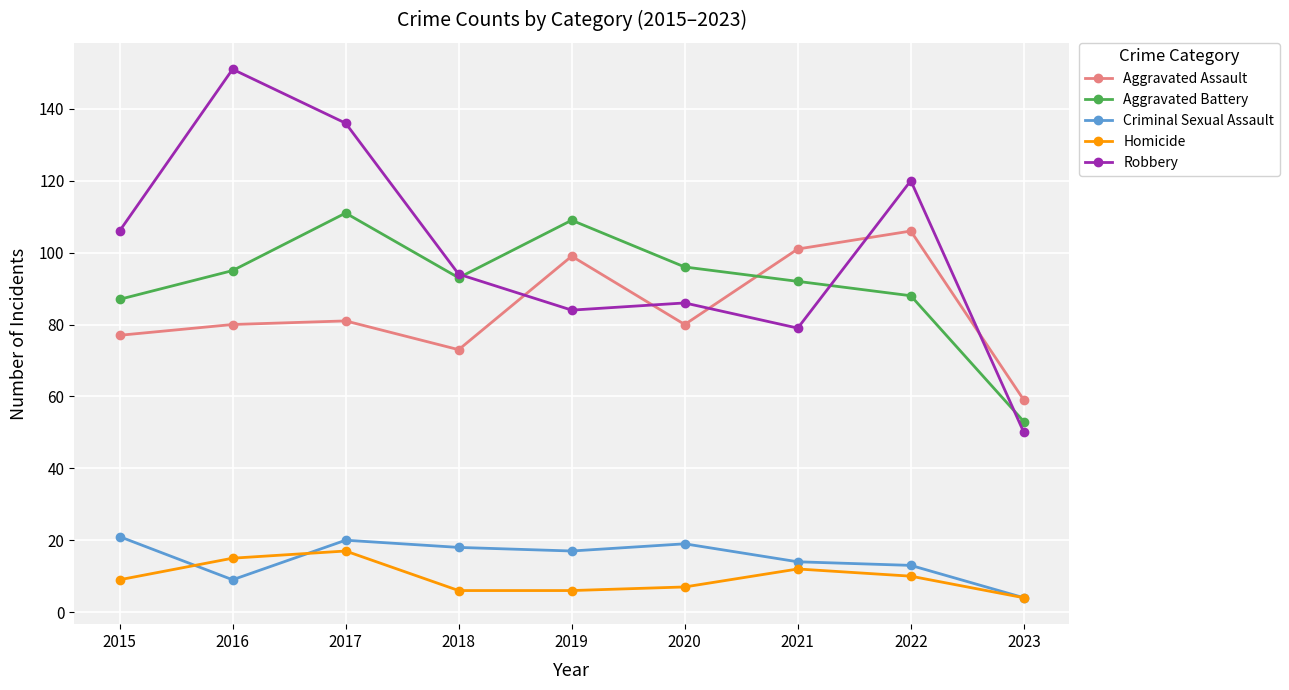

Where is the first local maximum for Criminal Sexual Assault?

2017